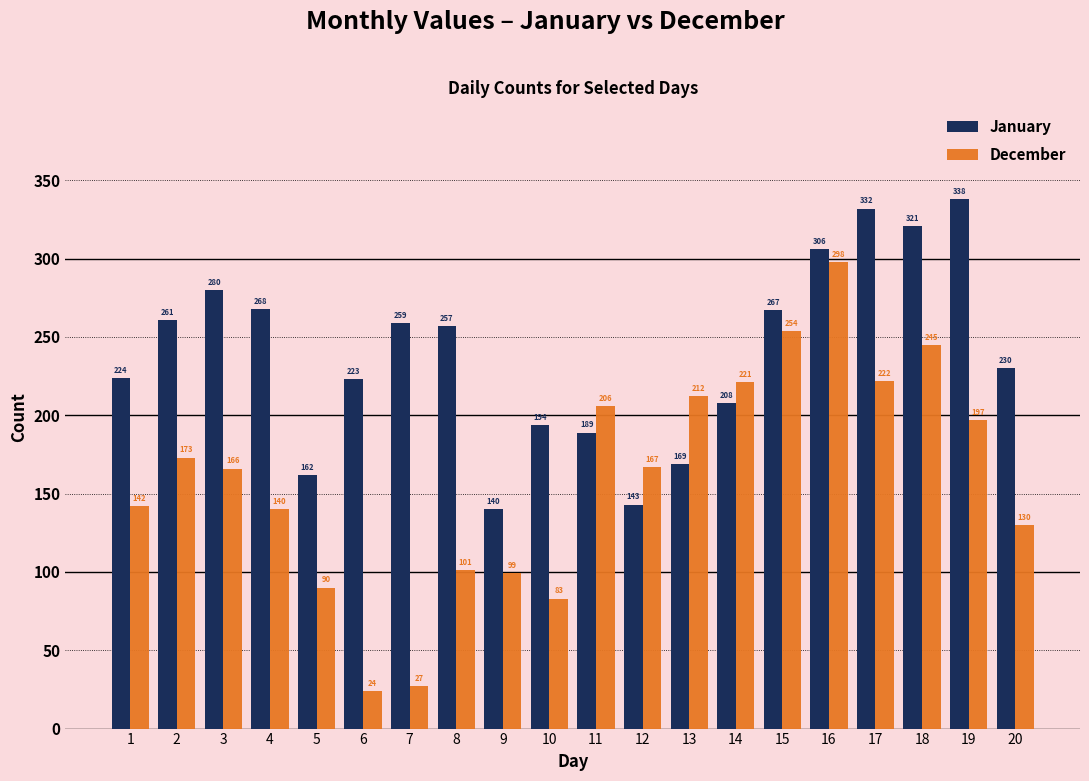

Which series has the largest range (max minus min)?

December